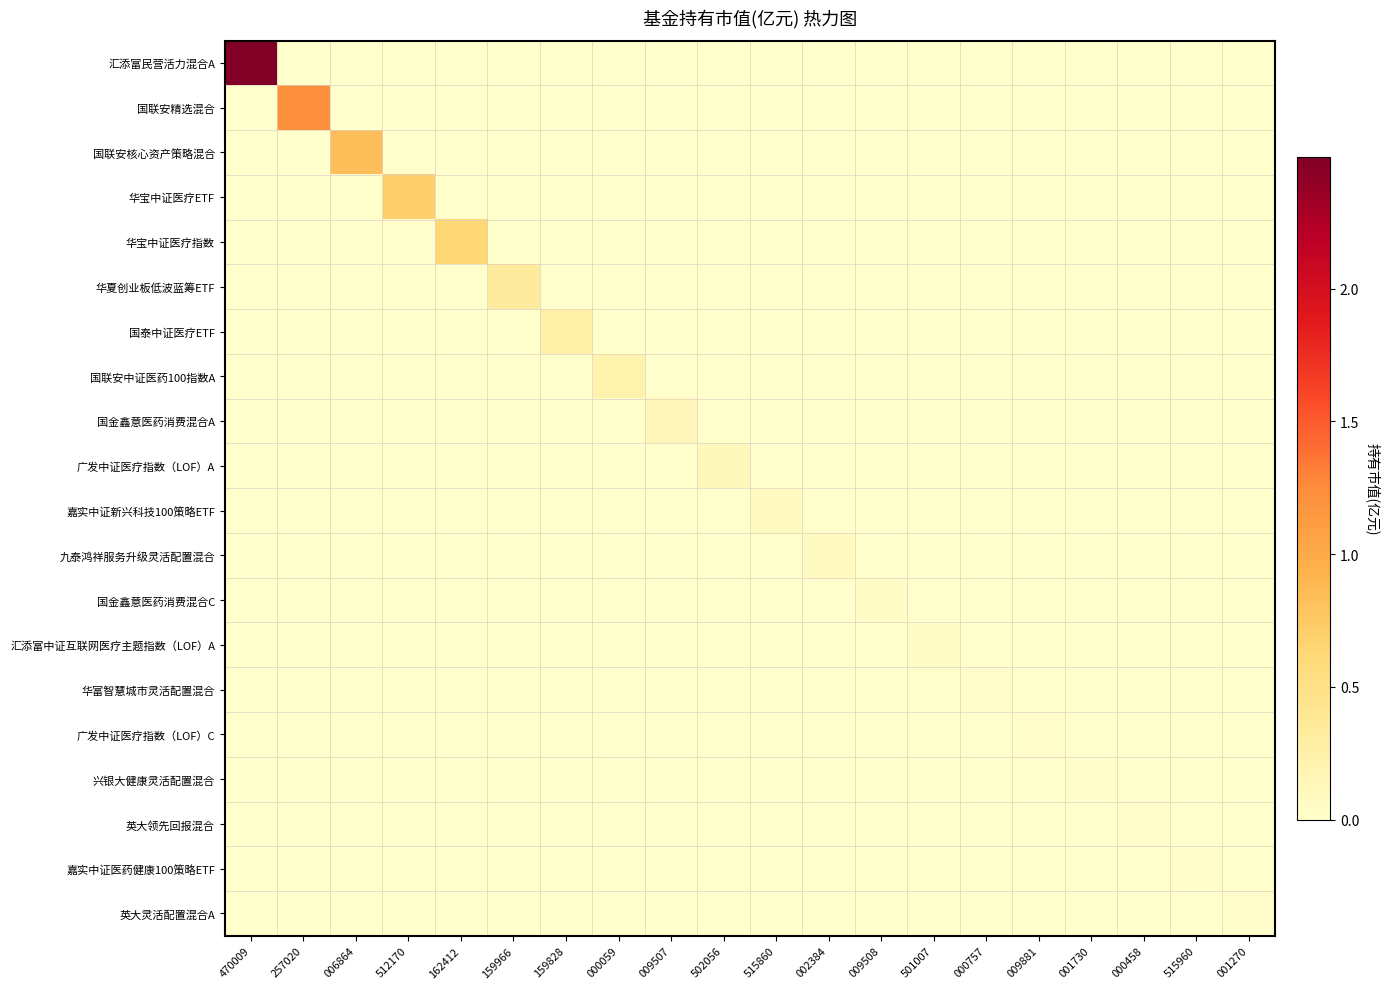

Between 000059 and 009881, which series saw the biggest shift?

国联安中证医药100指数A